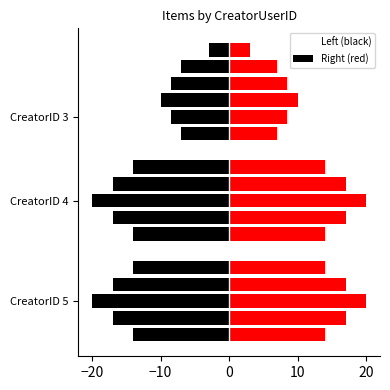

True or false: the data shows 1 at 5.

True